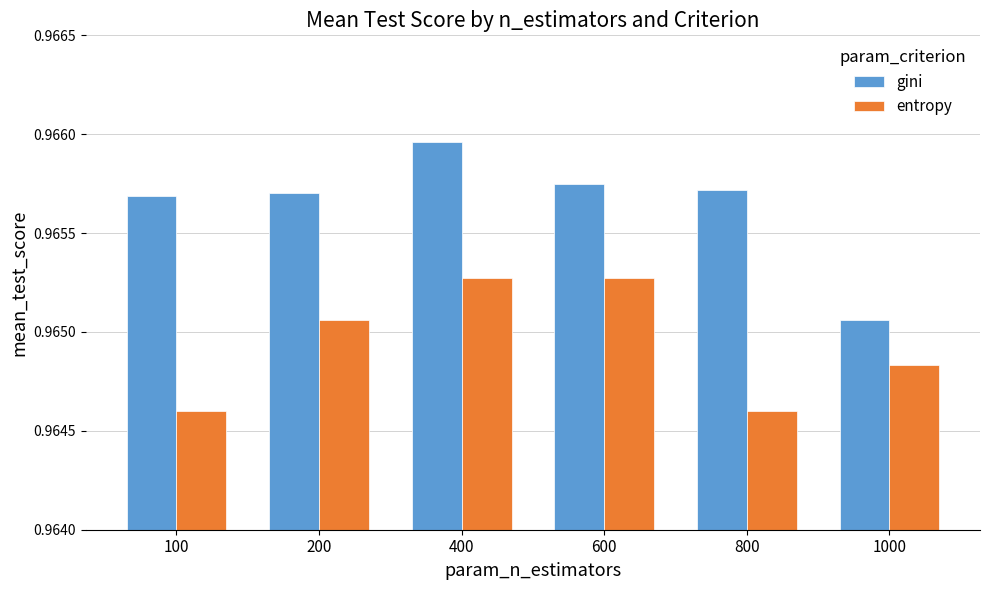

Which series has the largest total across all categories?

gini